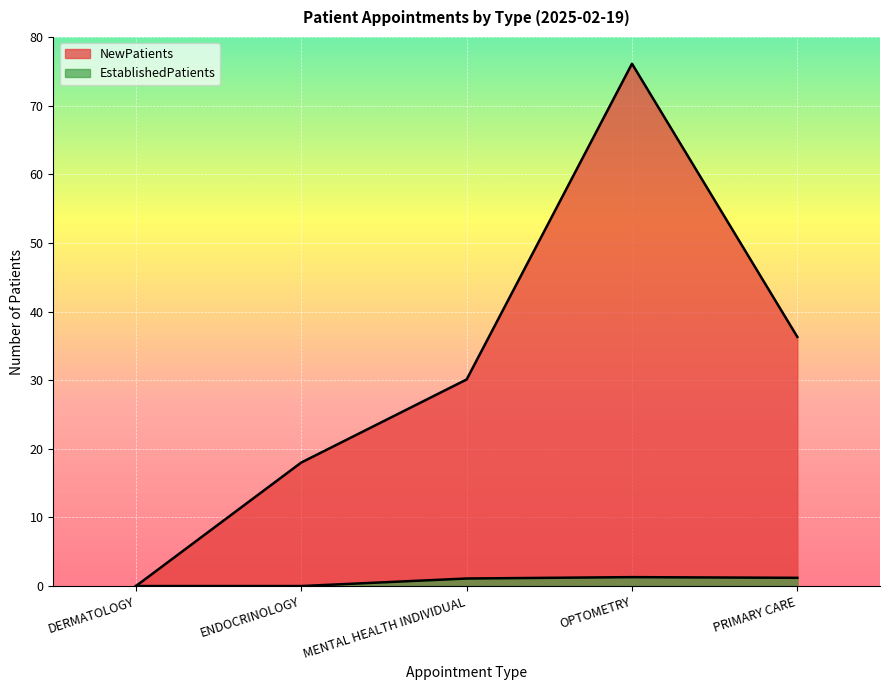

Where is the first local maximum for NewPatients?

OPTOMETRY